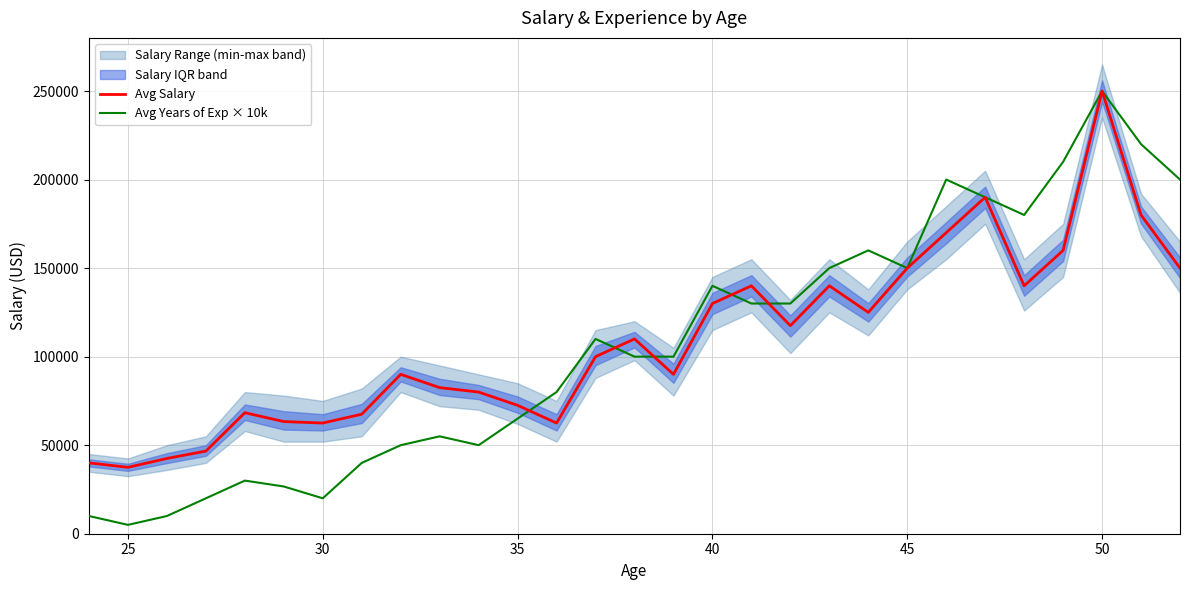

The value of Avg Years of Exp × 10k at 50 is 250000. True or false?

True